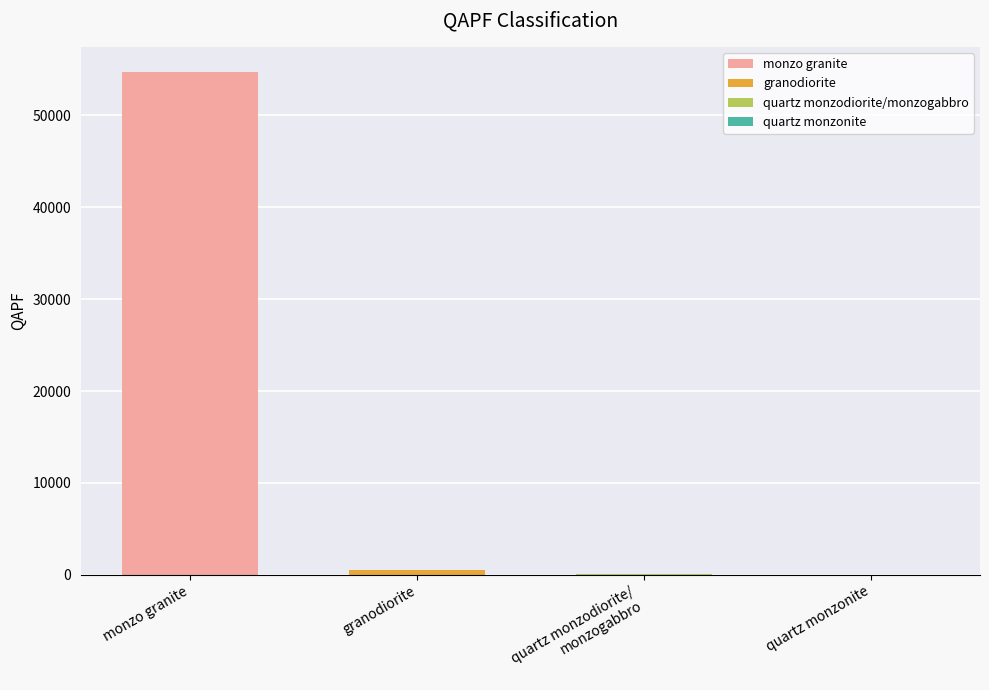

List the labels in order of value, largest first.

monzo granite, granodiorite, quartz monzodiorite/monzogabbro, quartz monzonite